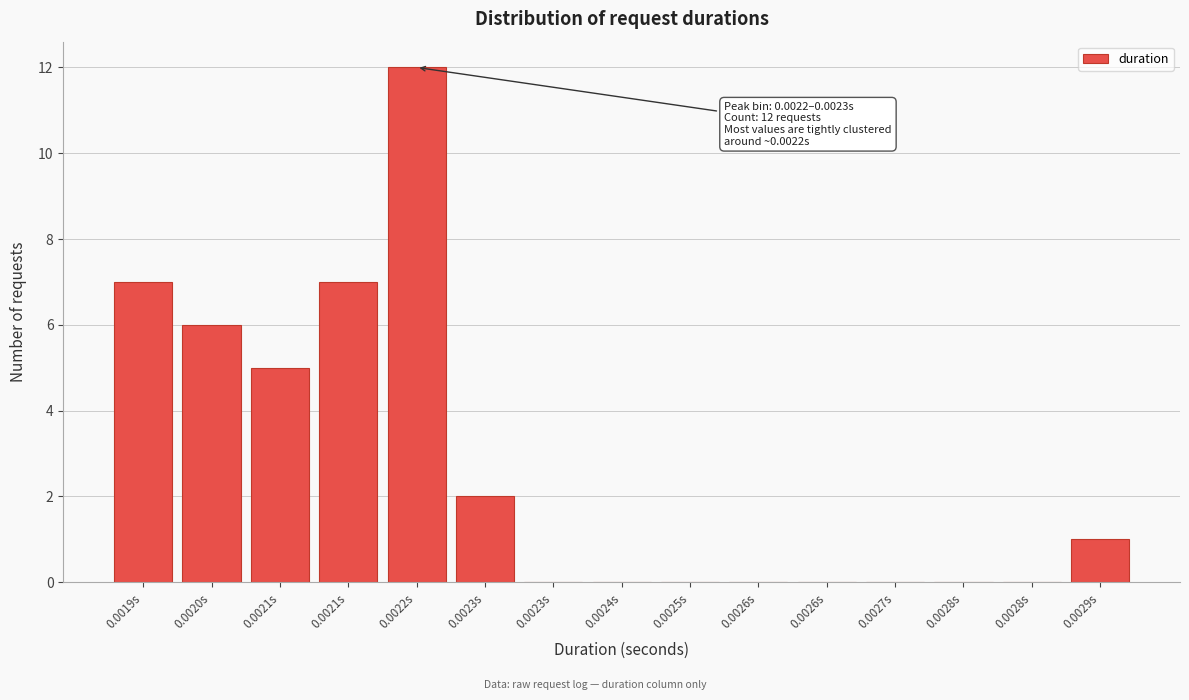

How many distinct data groups are displayed?

1